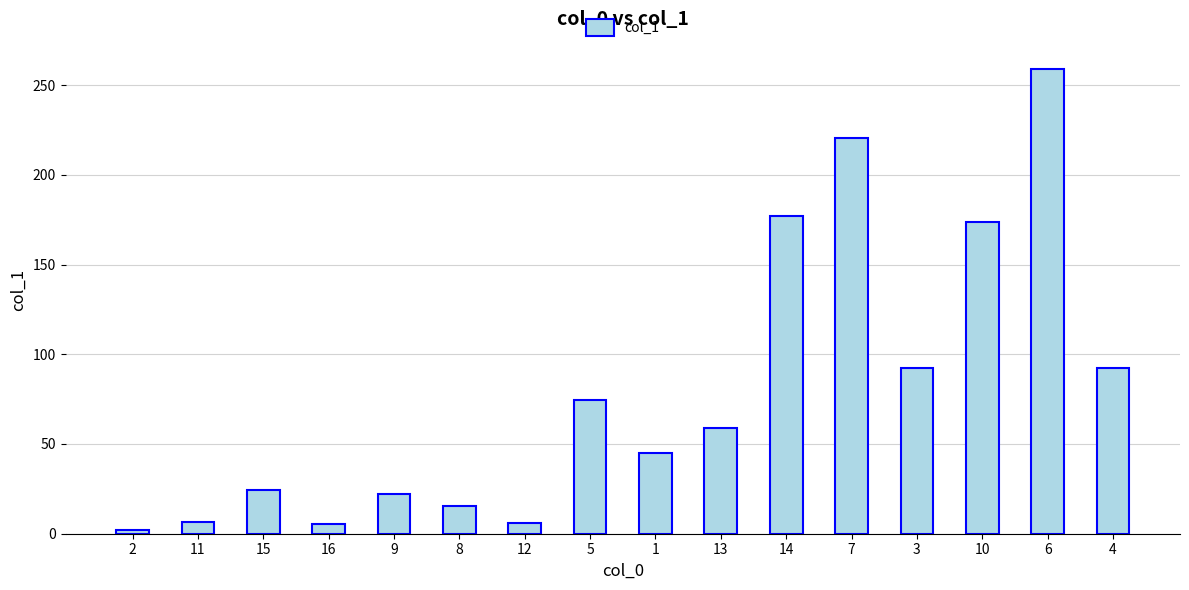

Between 10 and 8, which is larger?

10